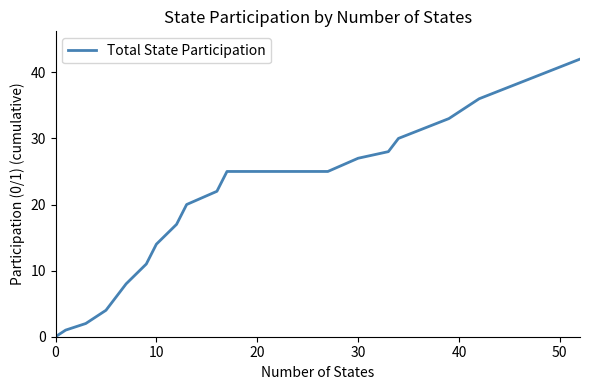

What is the difference between the maximum and minimum values?

42